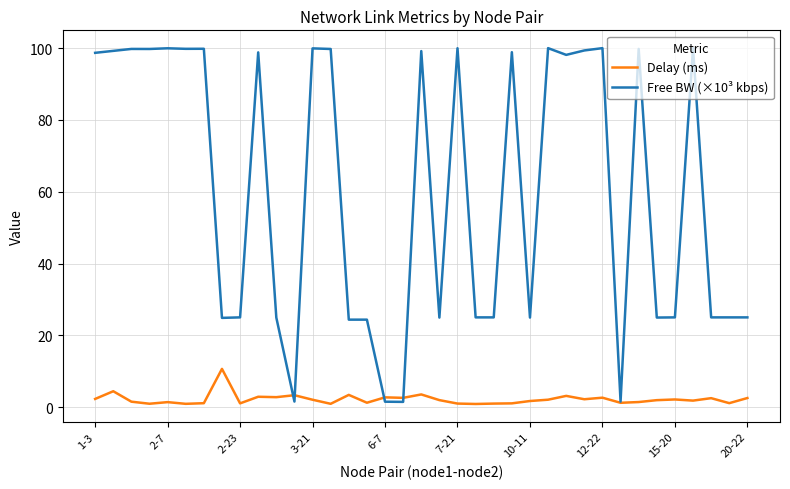

Which series has the largest total across all categories?

Free BW (×10³ kbps)